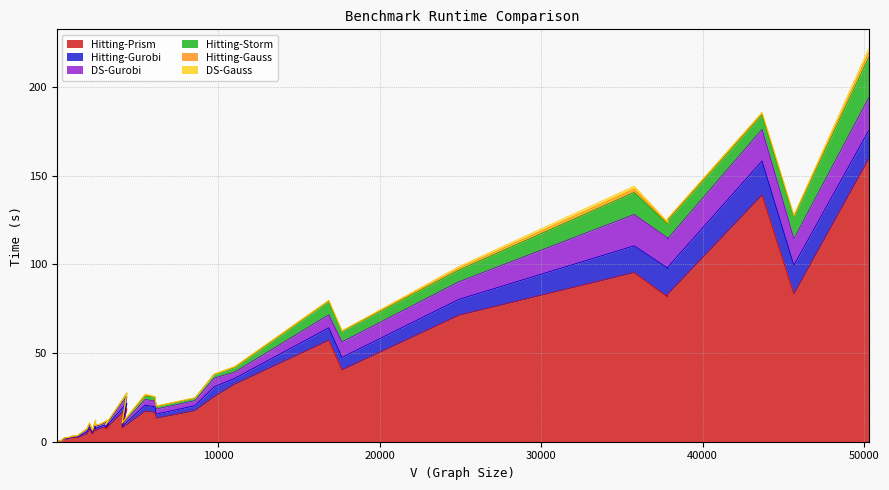

How many interior local valleys does the Hitting-Gurobi series have?

11